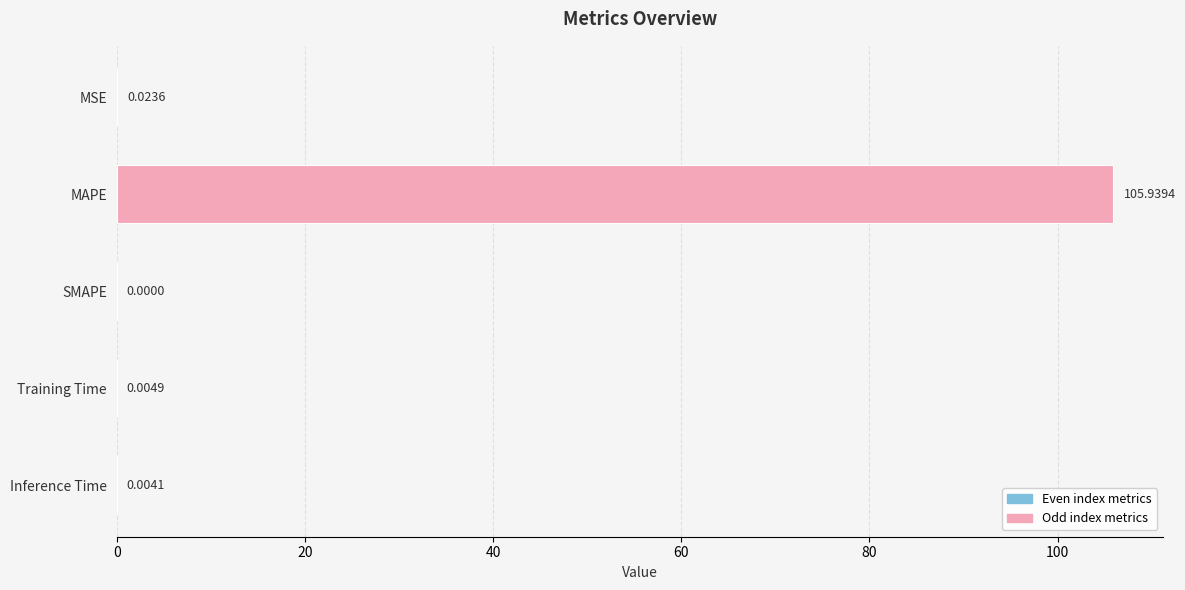

What is the sum of all values?

106.0